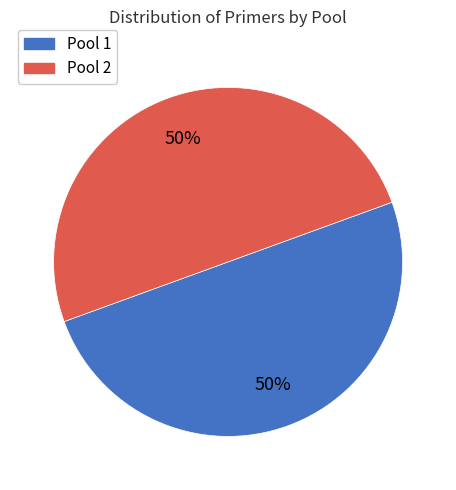

Is the sum of Pool 1 and Pool 2 greater than half?

Yes